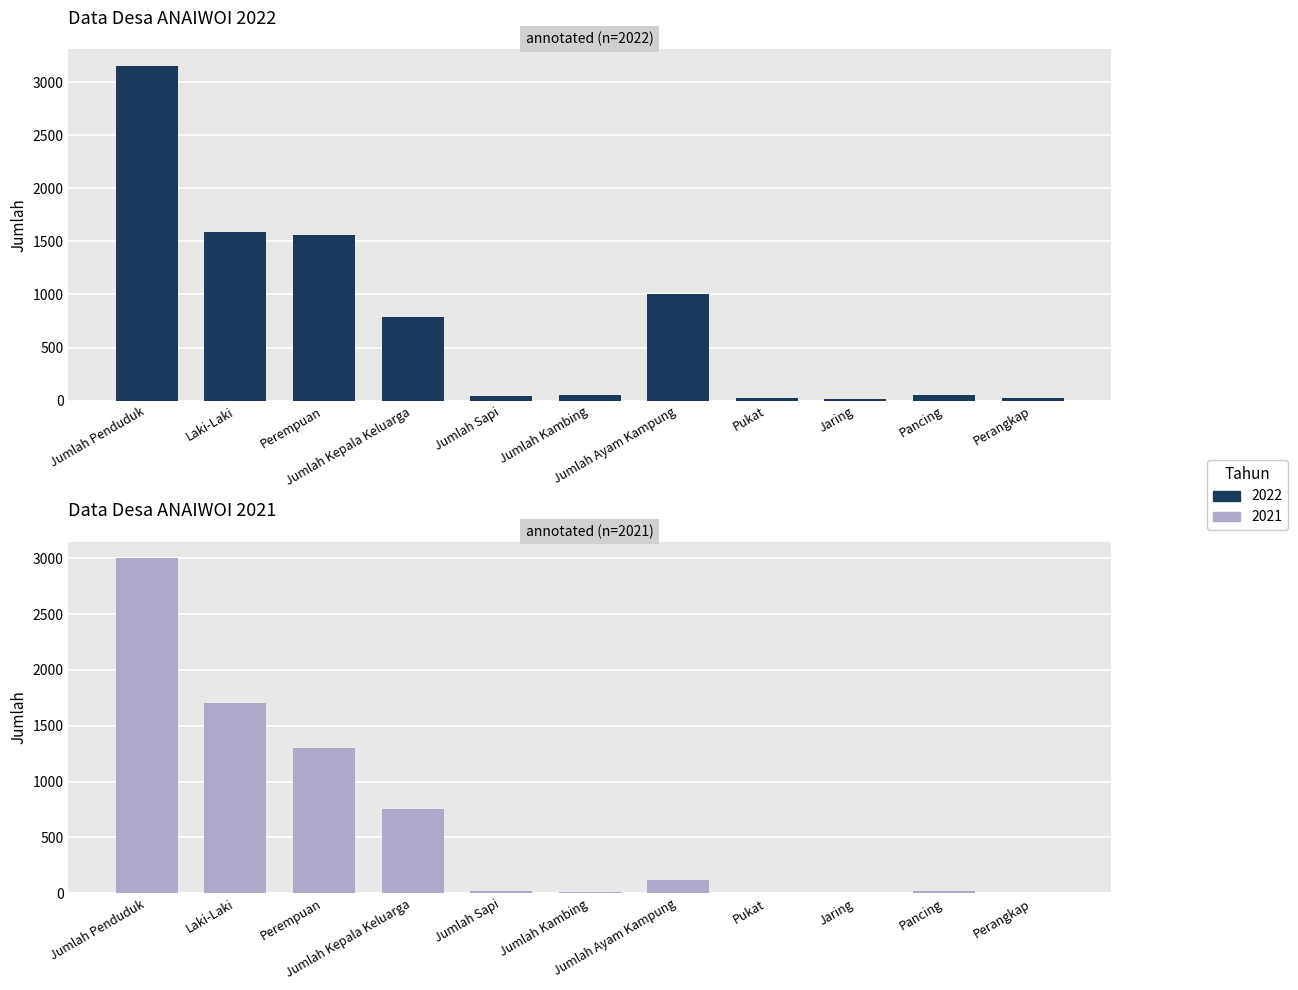

Reading left to right, what are all the values shown in this chart?

2022: Jumlah Penduduk=3154	Laki-Laki=1592	Perempuan=1562	Jumlah Kepala Keluarga=788	Jumlah Sapi=41	Jumlah Kambing=50	Jumlah Ayam Kampung=1005	Pukat=22	Jaring=15	Pancing=52	Perangkap=27
2021: Jumlah Penduduk=3000	Laki-Laki=1700	Perempuan=1300	Jumlah Kepala Keluarga=750	Jumlah Sapi=20	Jumlah Kambing=15	Jumlah Ayam Kampung=120	Pukat=5	Jaring=2	Pancing=17	Perangkap=3